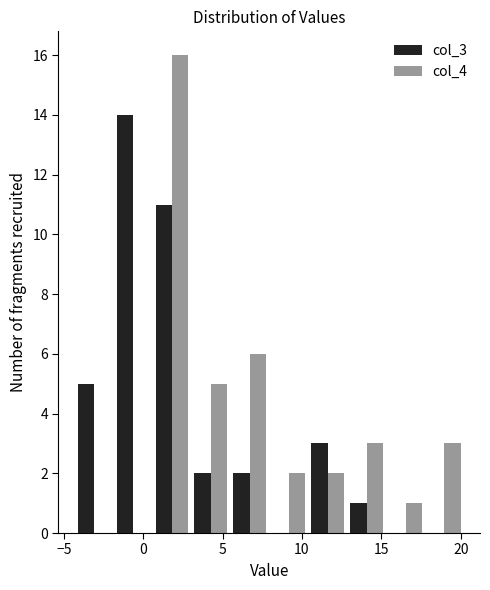

Reading left to right, transcribe this chart: for each range on the x-axis, give the height of each series' bar. Neither the bar edges nor the heights are printed on the chart, so give them approximately, as read against the axes.

-4.5 to -2.0: col_3=5	col_4=0
-2.0 to 0.5: col_3=14	col_4=0
0.5 to 3.0: col_3=11	col_4=16
3.0 to 5.5: col_3=2	col_4=5
5.5 to 8.0: col_3=2	col_4=6
8.0 to 10.5: col_3=0	col_4=2
10.5 to 13.0: col_3=3	col_4=2
13.0 to 15.5: col_3=1	col_4=3
15.5 to 18.0: col_3=0	col_4=1
18.0 to 20.0: col_3=0	col_4=3